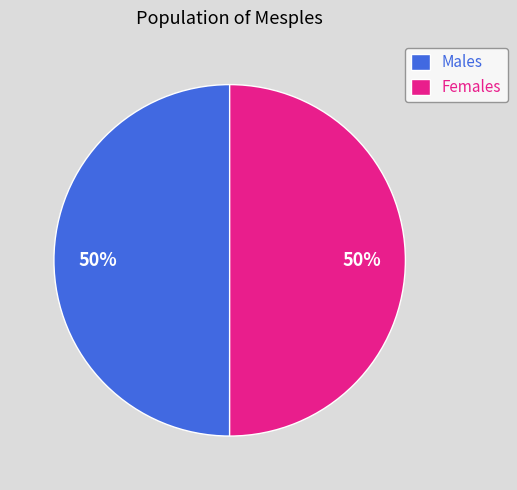

How many segments does this pie chart have?

2